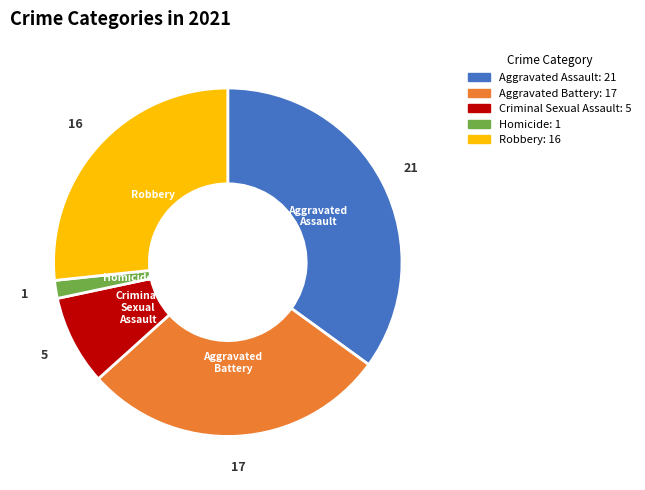

Do Aggravated Battery and Robbery together represent more than half of the pie?

Yes